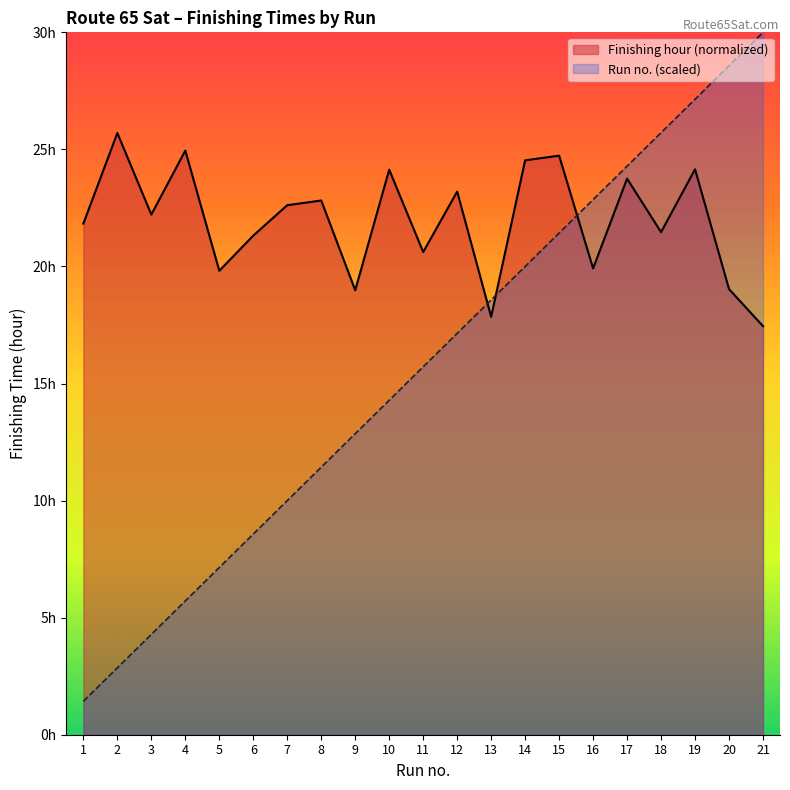

List the series in order of their peak value, highest first.

Run no. (scaled), Finishing hour (normalized)